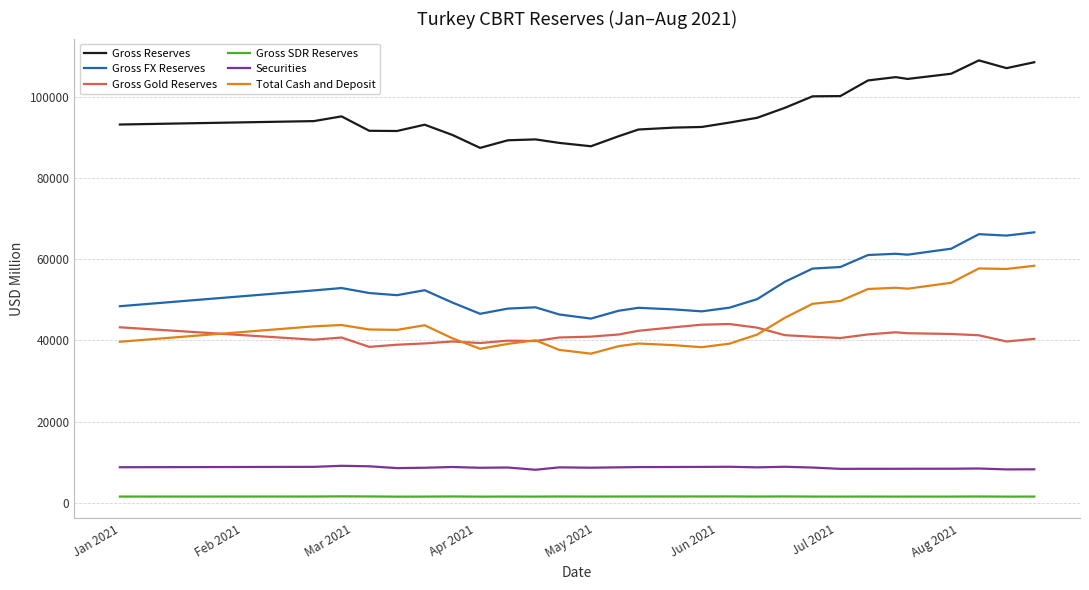

What are all the series names shown in the legend?

Gross Reserves, Gross FX Reserves, Gross Gold Reserves, Gross SDR Reserves, Securities, Total Cash and Deposit